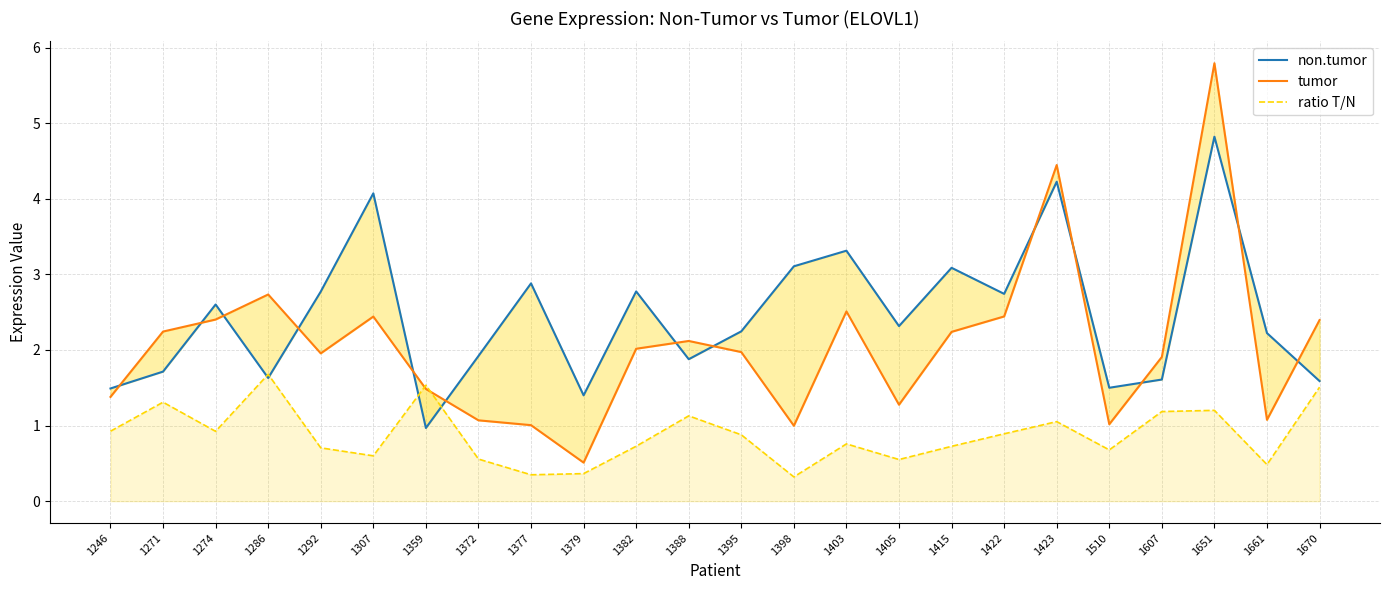

What is the minimum value for ratio T/N?

0.3